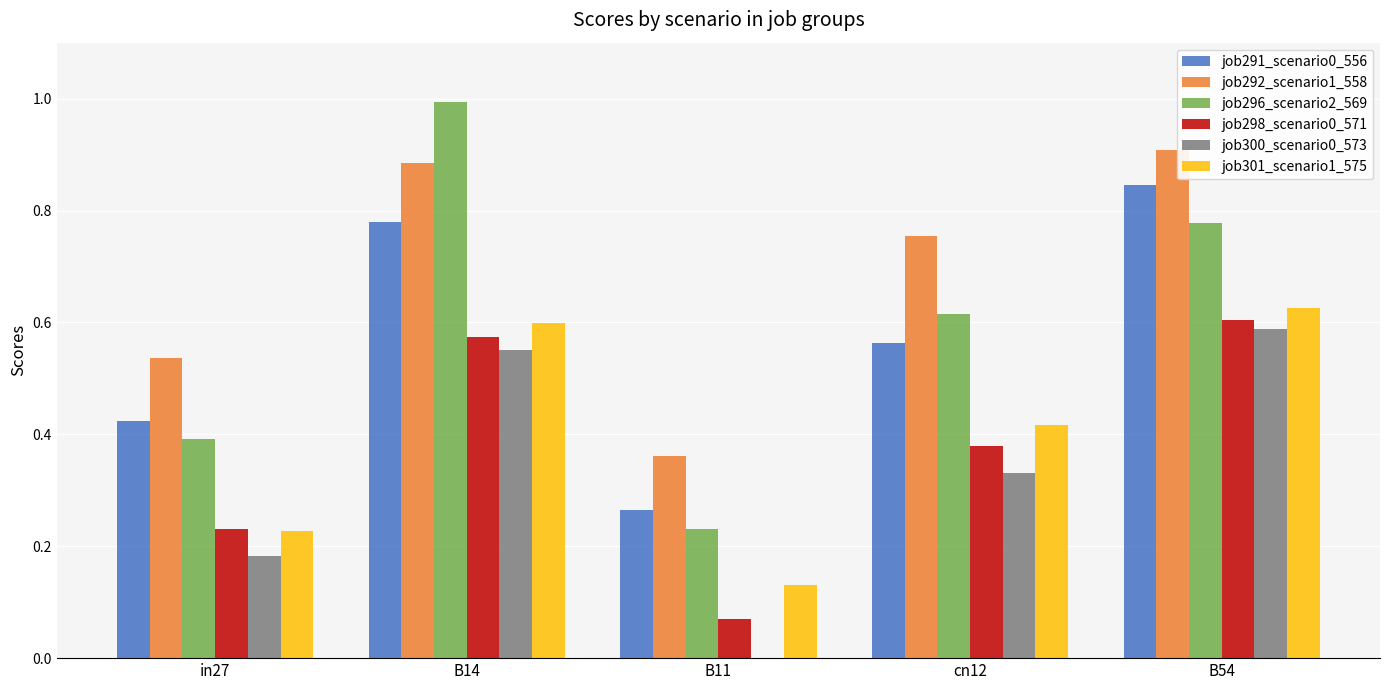

Which series changed the most between B14 and cn12?

job296_scenario2_569